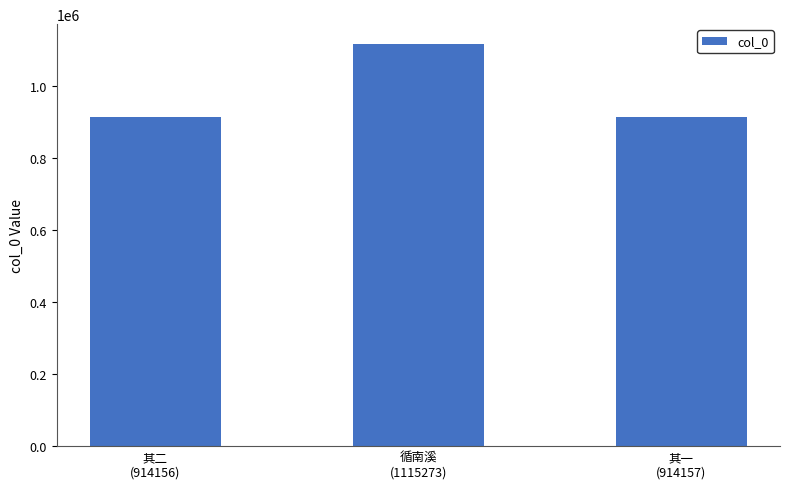

Count the number of data series in this chart.

1